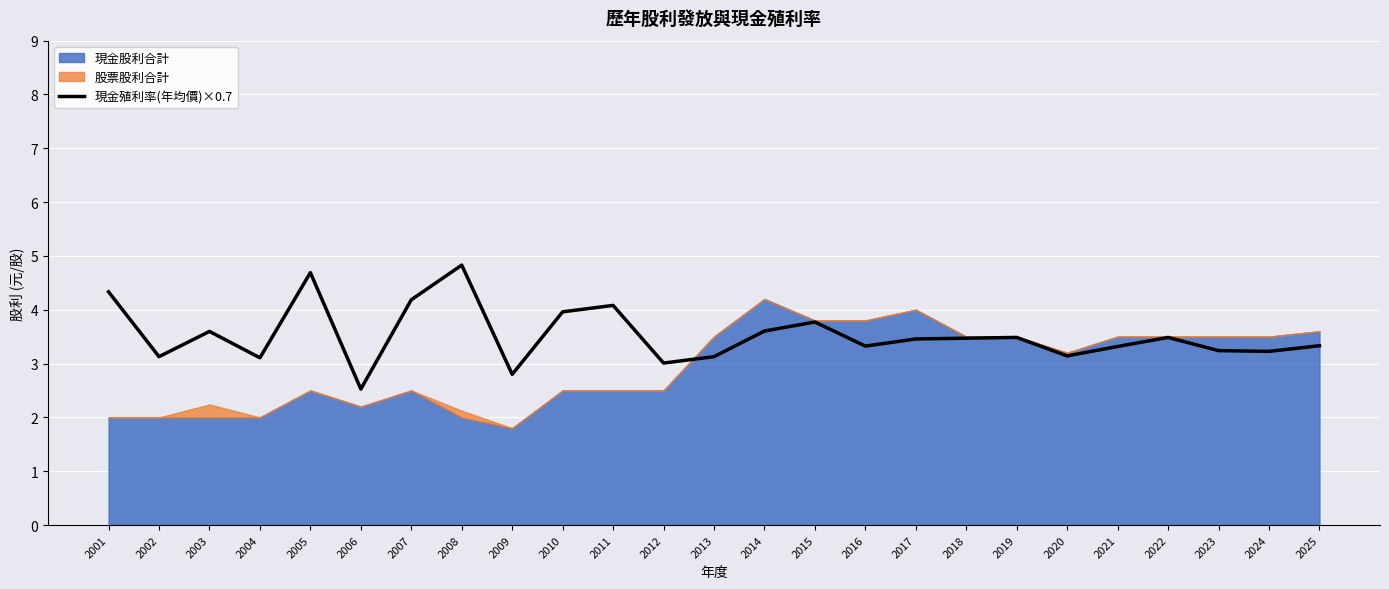

What is the maximum value shown in the chart?

4.8